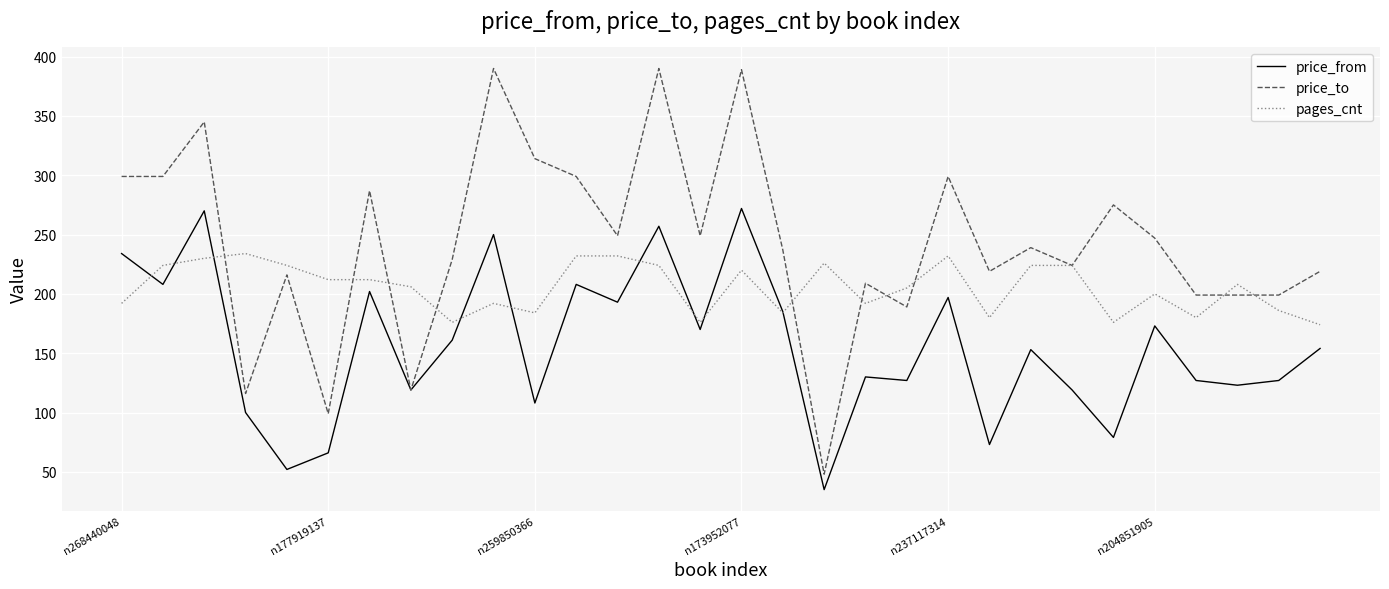

Which series has the largest total across all categories?

price_to